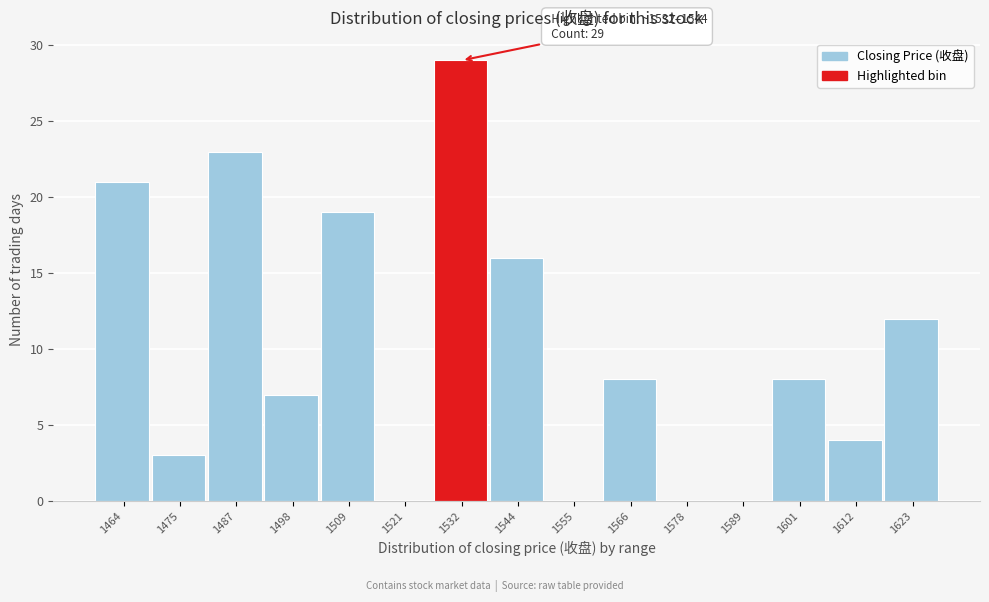

Reading left to right, list all the values displayed in this chart.

1464=21	1475=3	1487=23	1498=7	1509=19	1521=0	1532=29	1544=16	1555=0	1566=8	1578=0	1589=0	1601=8	1612=4	1623=12